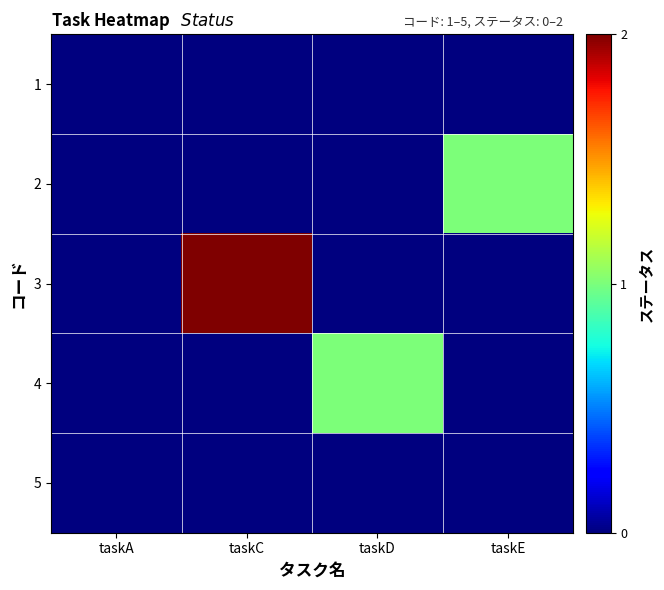

Which series has the largest total across all categories?

3